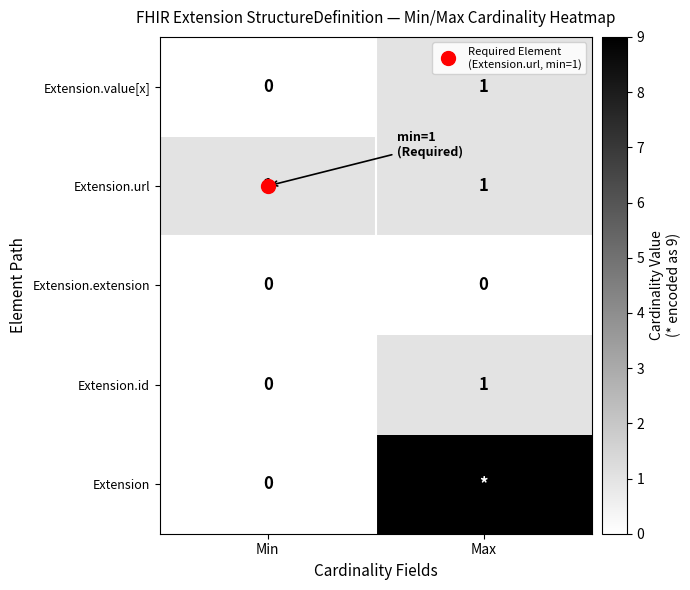

What is the spread (max minus min) of values at Min?

1